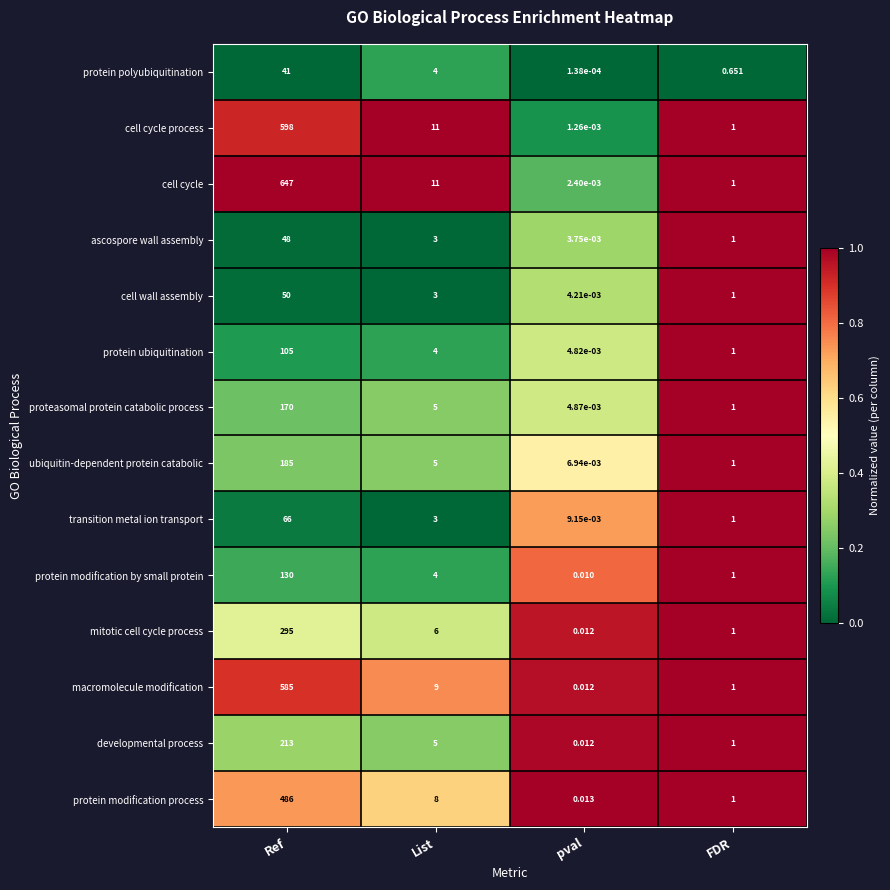

Which category has the lowest value in the cell cycle series?

pval